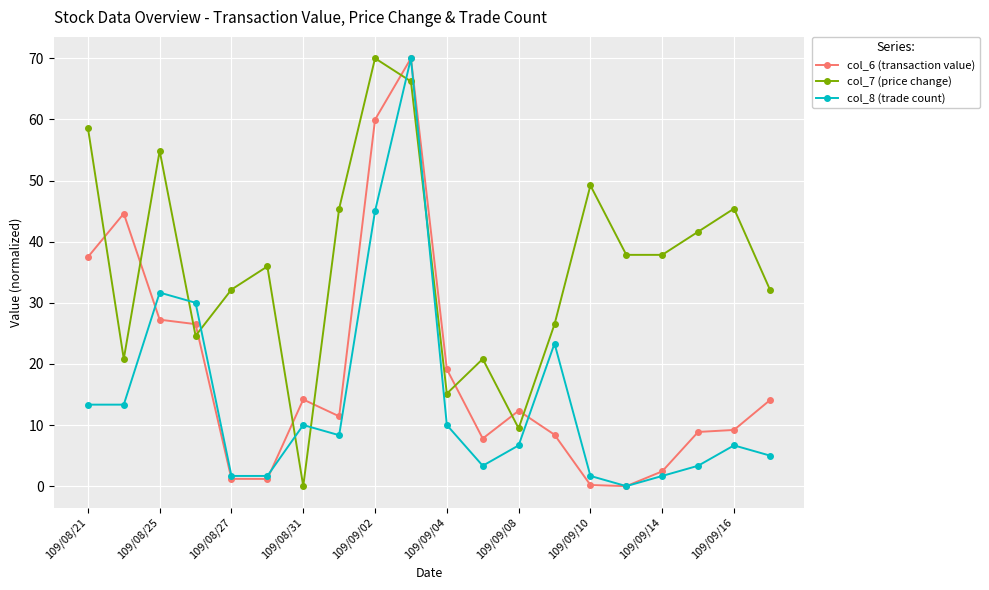

True or false: col_6 (transaction value) has more than 2 points higher than both neighbors.

True